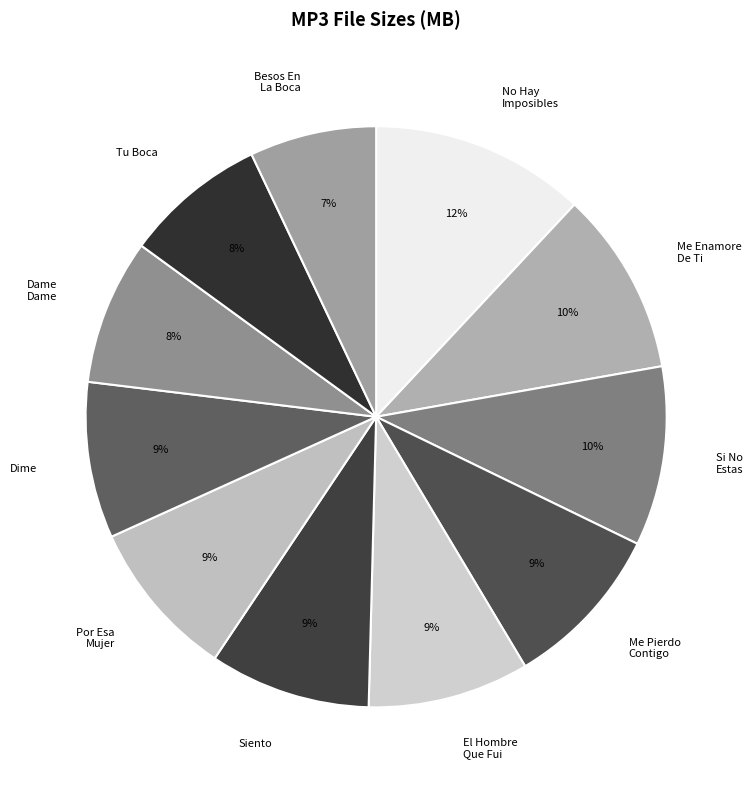

To the nearest percent, what is the difference between the largest and smallest slice percentages?

5%